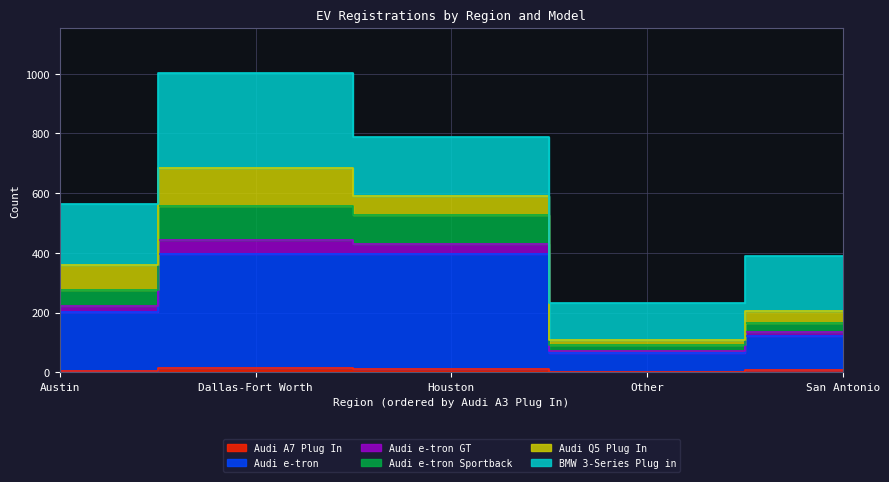

Is it true that Audi e-tron Sportback equals 210 at Houston?

False